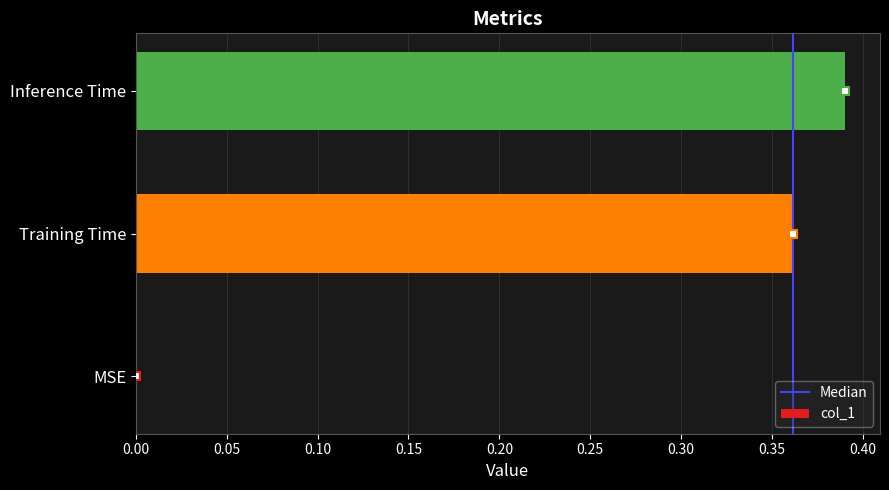

How many data points are above 0?

2